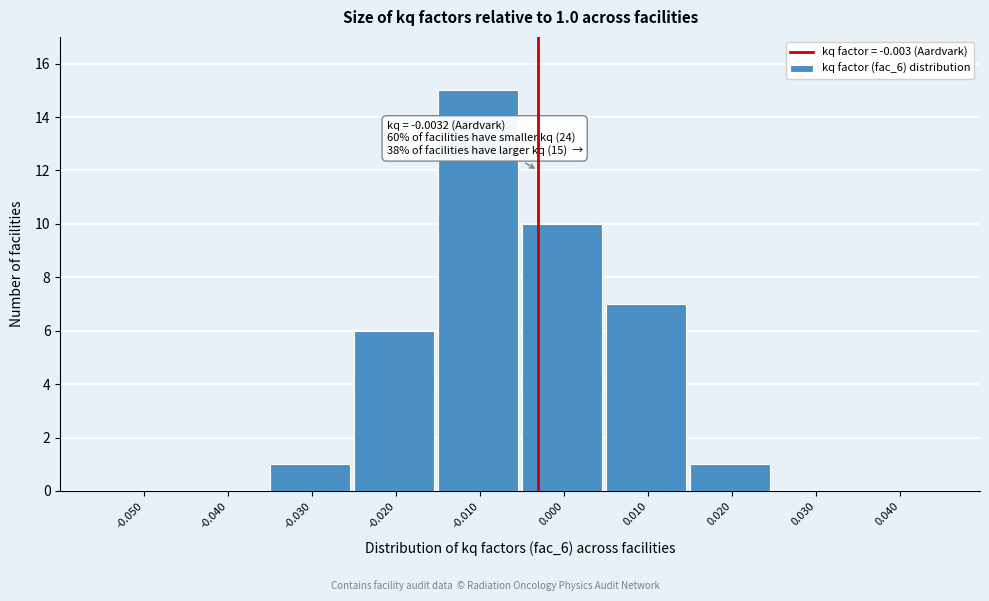

Over which range of the x-axis is the bar tallest?

-0.015 to -0.005